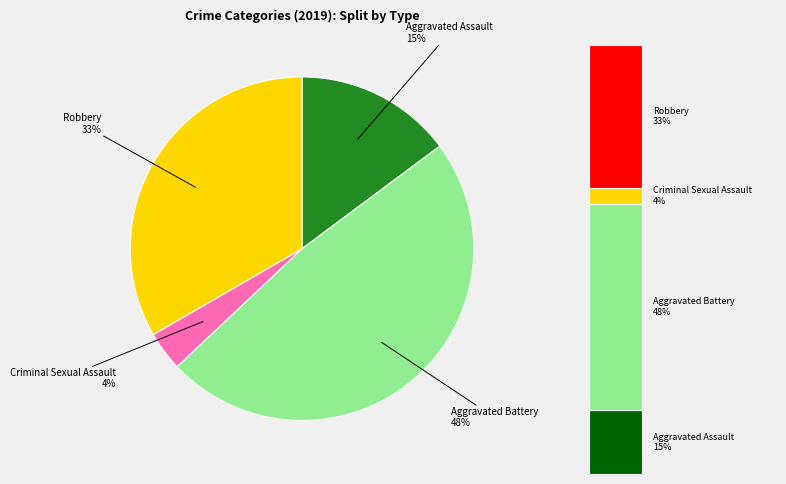

To the nearest percent, what is the difference between the largest and smallest slice percentages?

44%